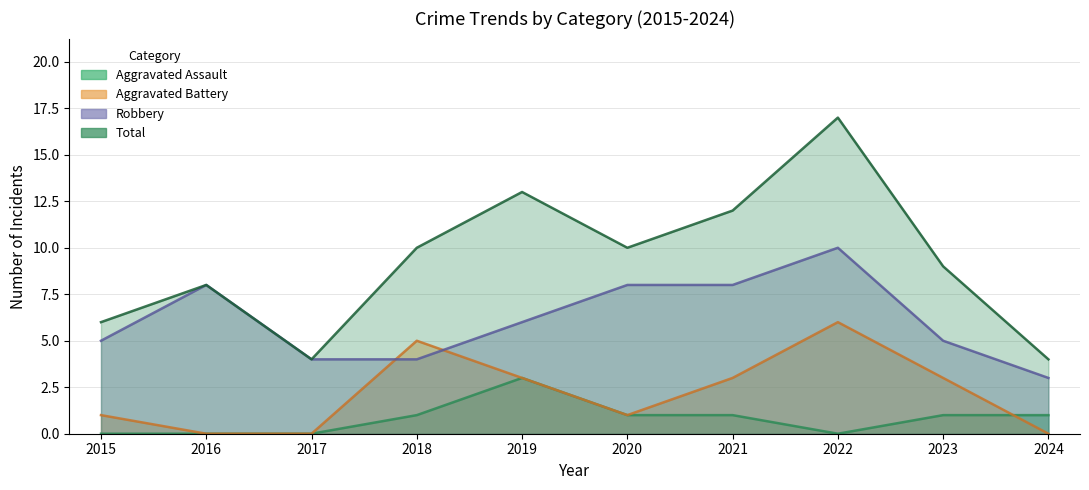

The value of Total at 2016 is 8. True or false?

True